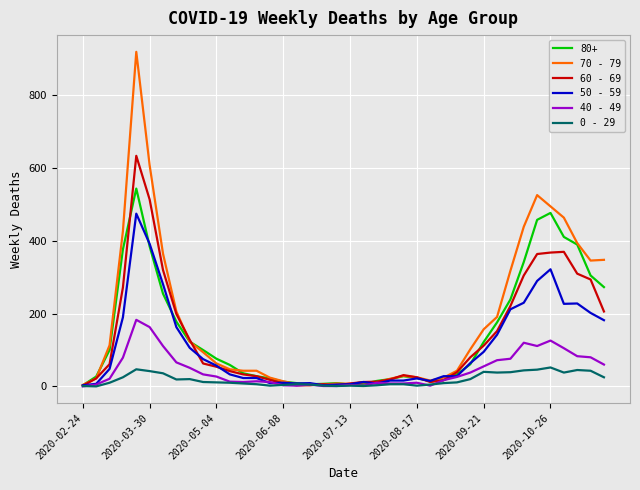

What is the sum of all 50 - 59 values?

4265